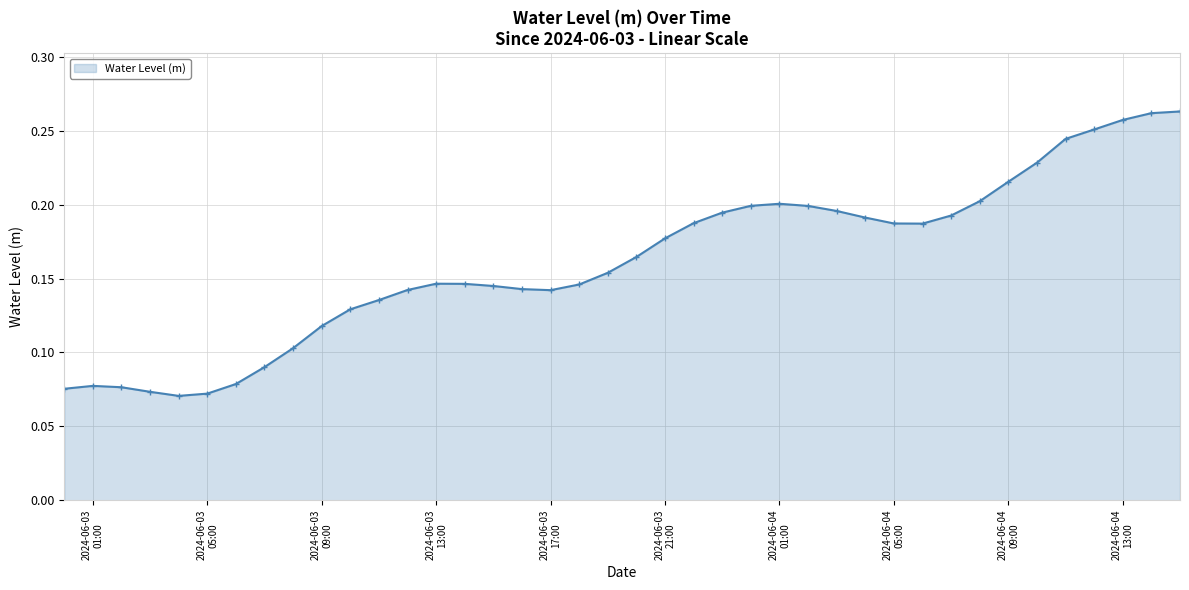

What is the sum of all values?

6.5